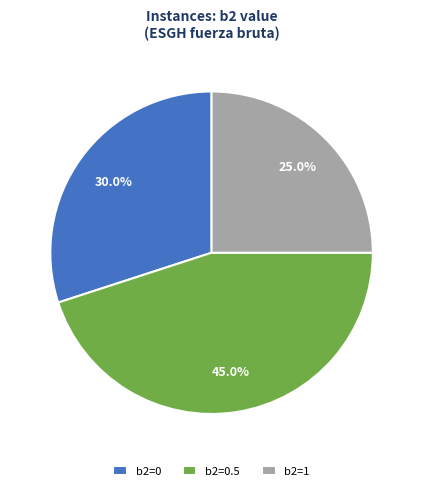

Combined, what portion of the pie is b2=0.5 and b2=1?

70.0%